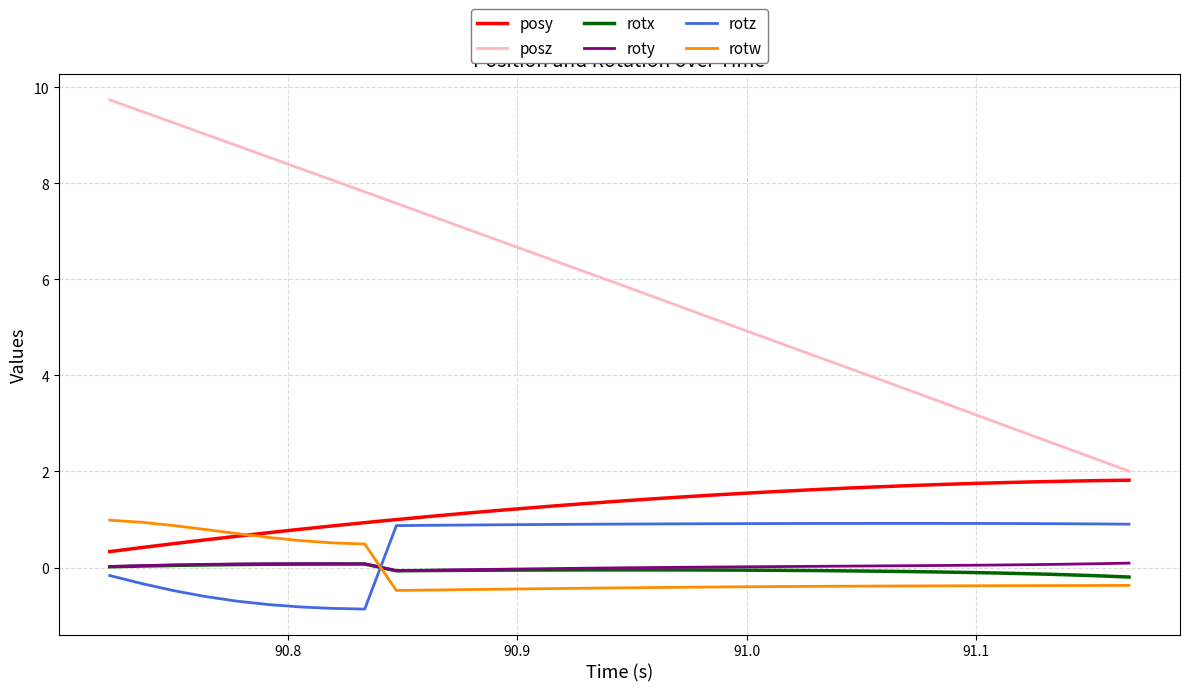

Which series has the widest spread of values?

posz